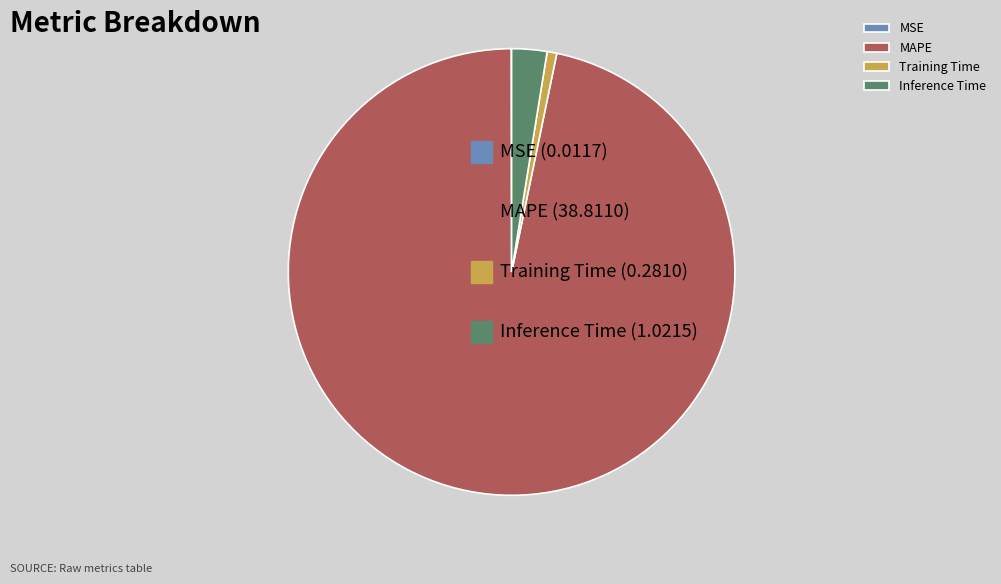

What is the ratio of the value at MAPE to the value at Inference Time?

38.0